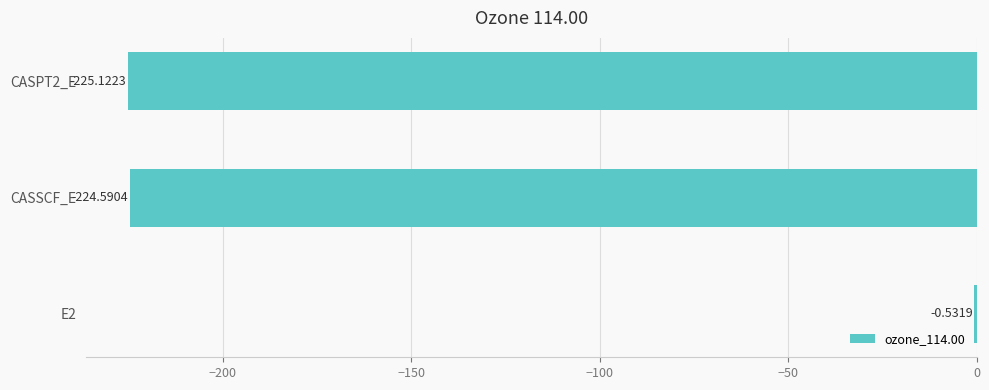

What is the sum of all values?

-450.2